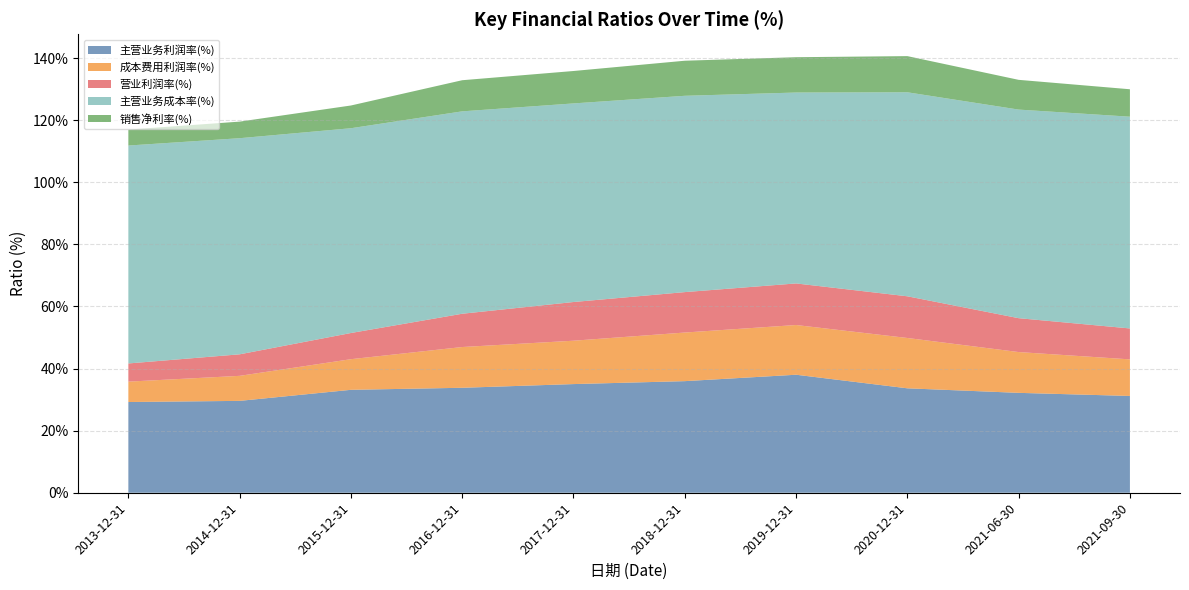

Reading left to right, transcribe all the data shown in this chart.

主营业务利润率(%): 29.2	29.6	33.2	33.8	35.0	35.9	38.0	33.6	32.2	31.2
成本费用利润率(%): 6.6	8.1	9.9	13.1	14.0	15.7	16.0	16.2	13.1	11.8
营业利润率(%): 5.9	6.9	8.4	10.7	12.5	13.0	13.4	13.4	10.9	10.0
主营业务成本率(%): 70.2	69.6	66.0	65.2	64.0	63.2	61.5	65.7	67.2	68.2
销售净利率(%): 5.1	5.3	7.3	10.0	10.4	11.3	11.4	11.6	9.6	8.8